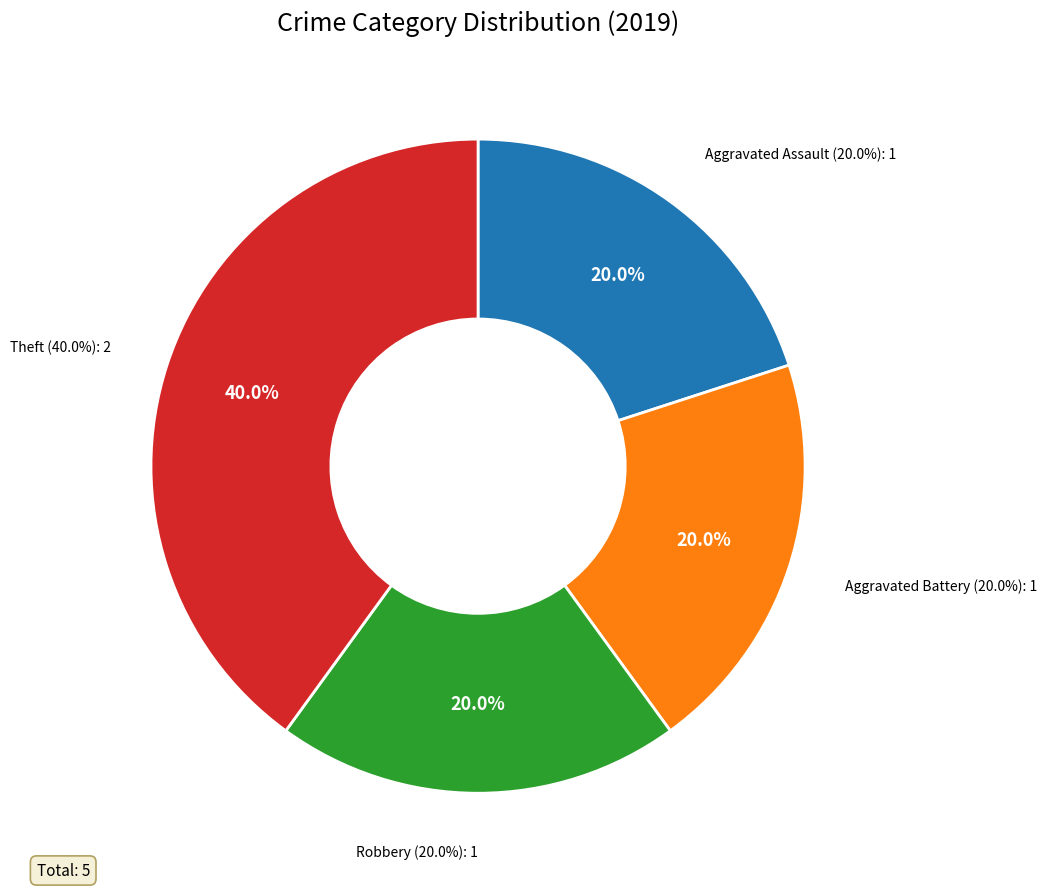

What is the change in value from Aggravated Assault to Theft?

+1